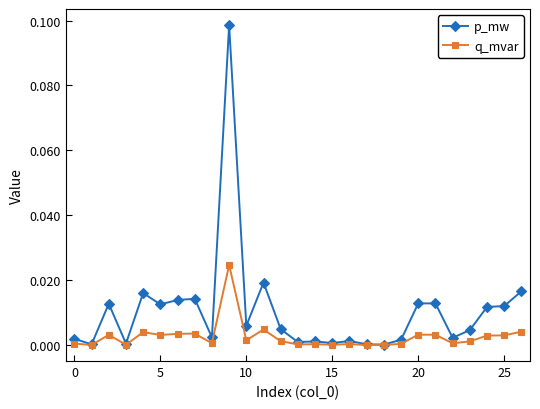

In p_mw, how many points are lower than both neighbors (excluding endpoints)?

9